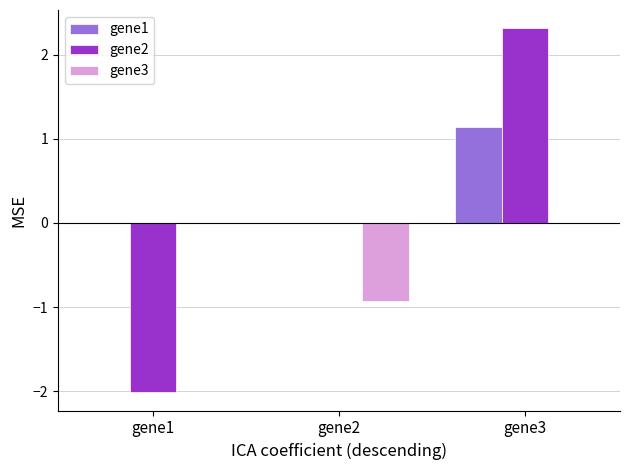

How many distinct data groups are displayed?

3